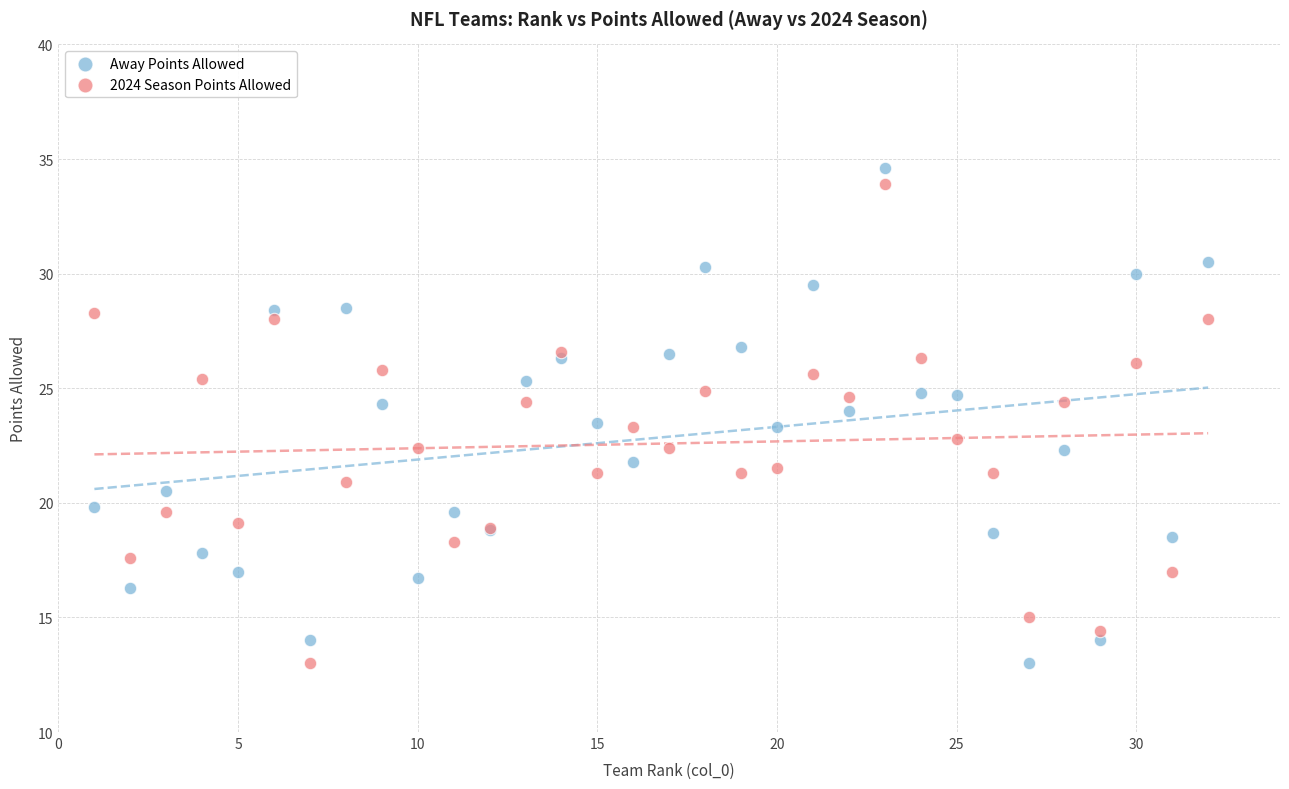

What is the X range (max minus min) for the scatter plot?

31.0